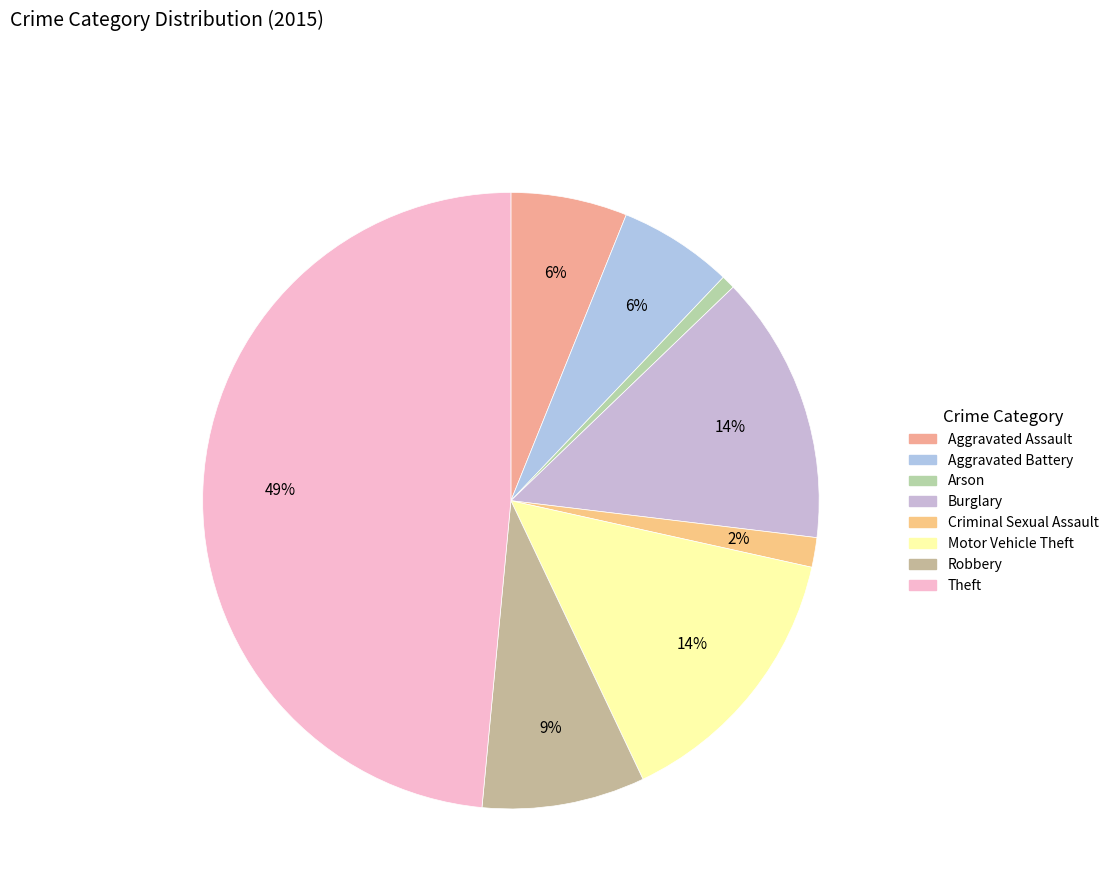

Count the number of slices in the pie.

8